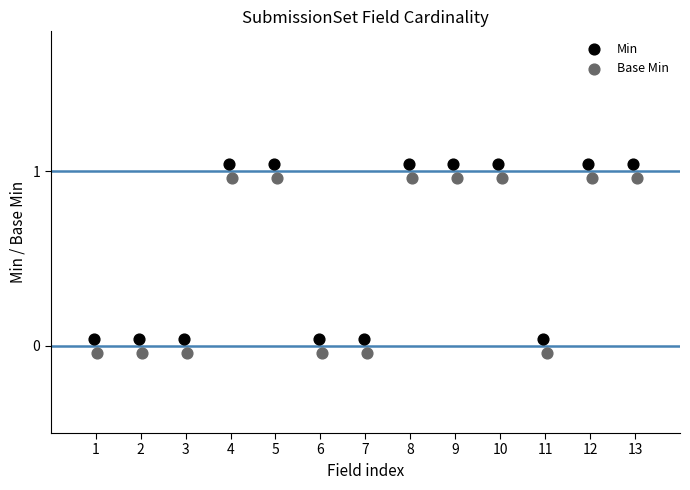

What are all the series names shown in the legend?

Min, Base Min